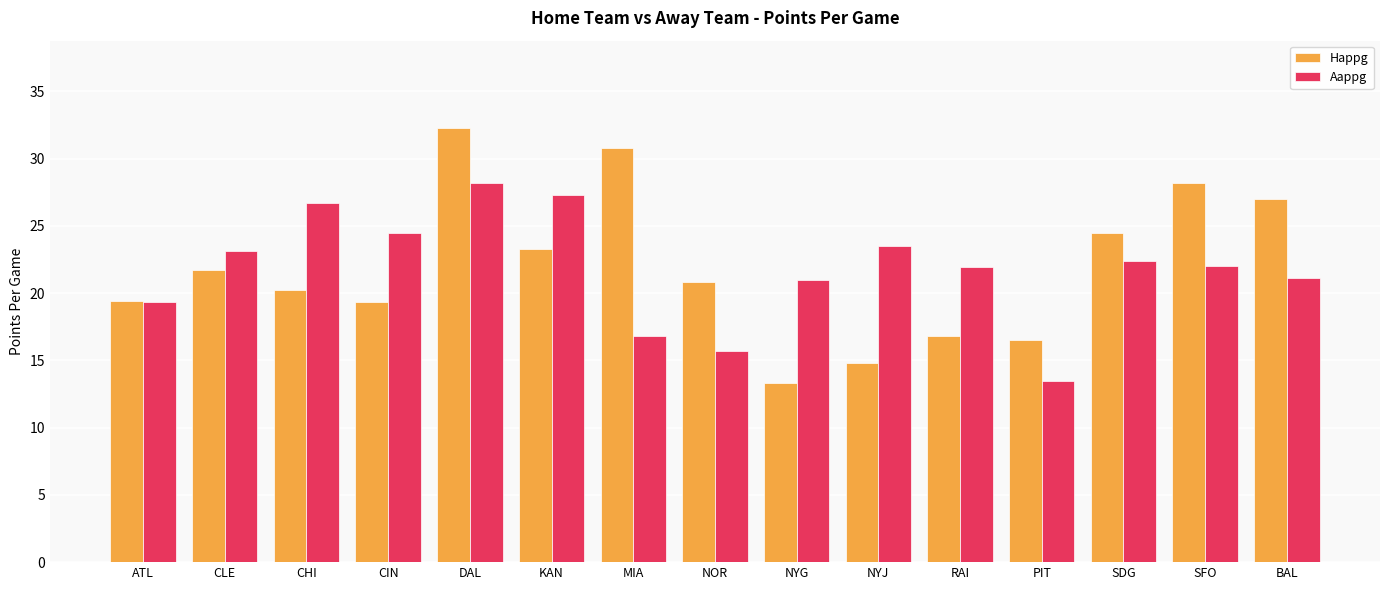

What is the value of the Aappg bar at the 10th from the left?

23.5